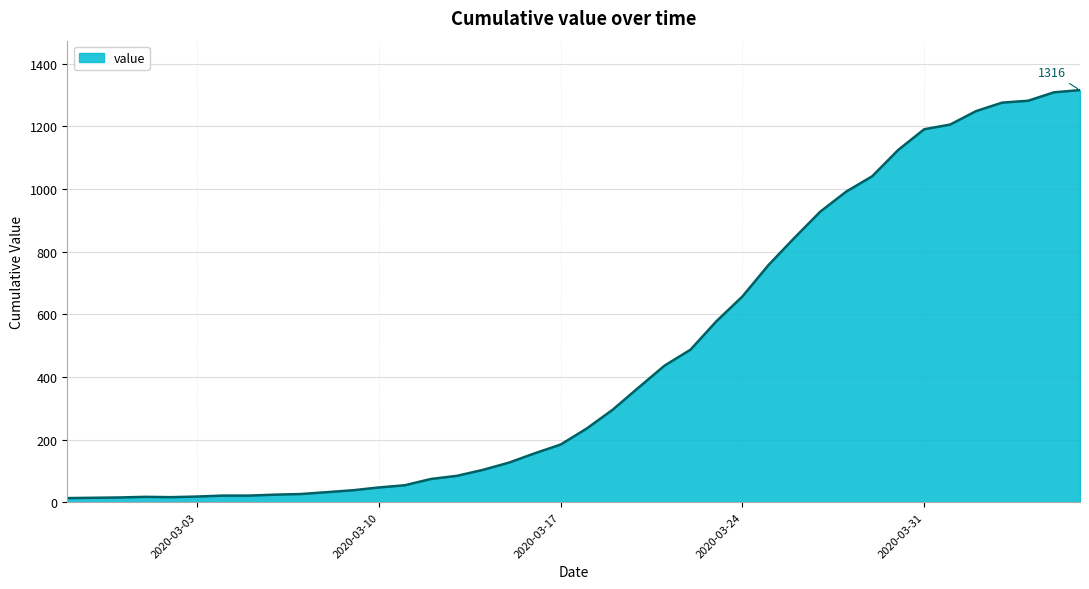

What is the greatest value displayed?

1316